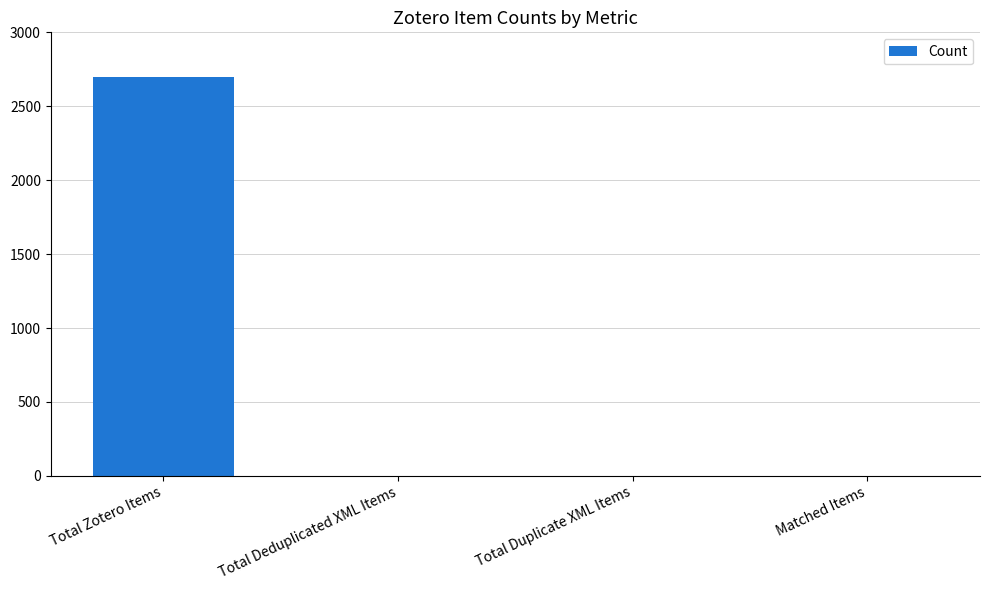

Count the number of values greater than 0.

1